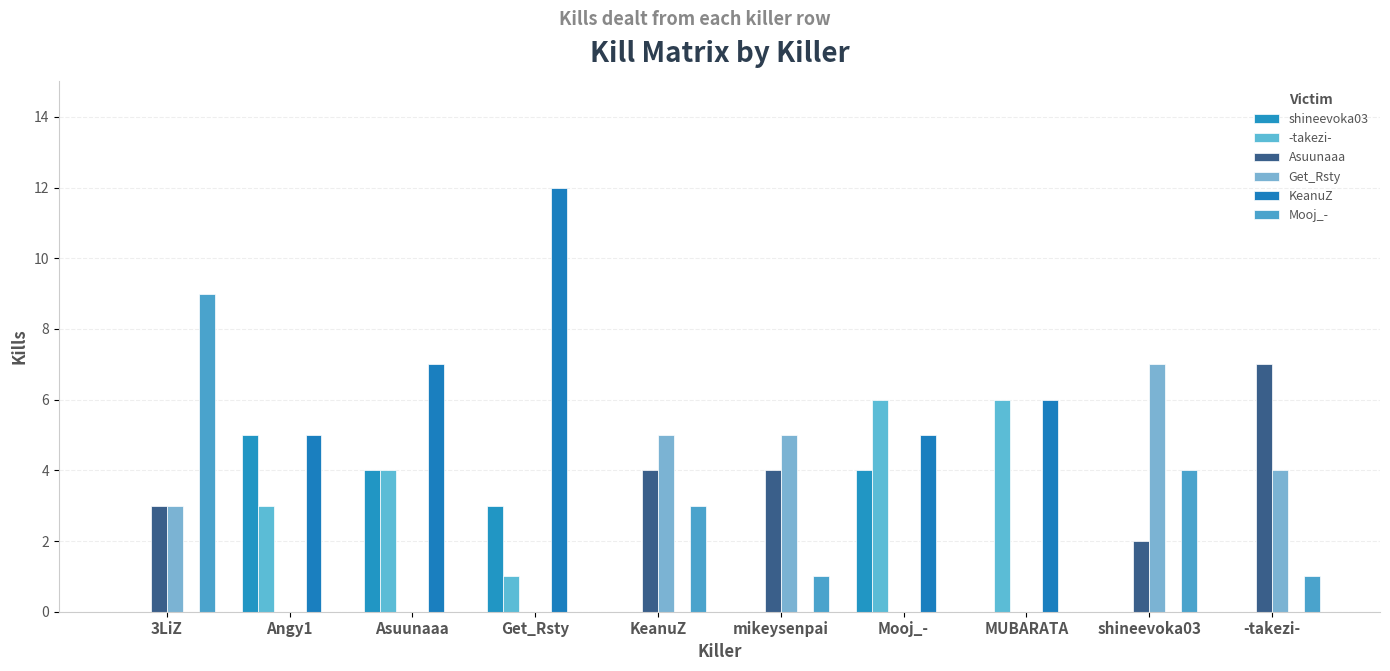

True or false: Asuunaaa has a value of 5 at Asuunaaa.

False